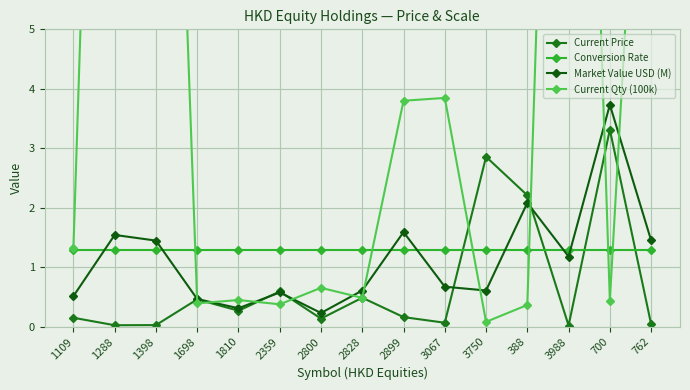

What is the sum of all Current Qty (100k) values?

89.1